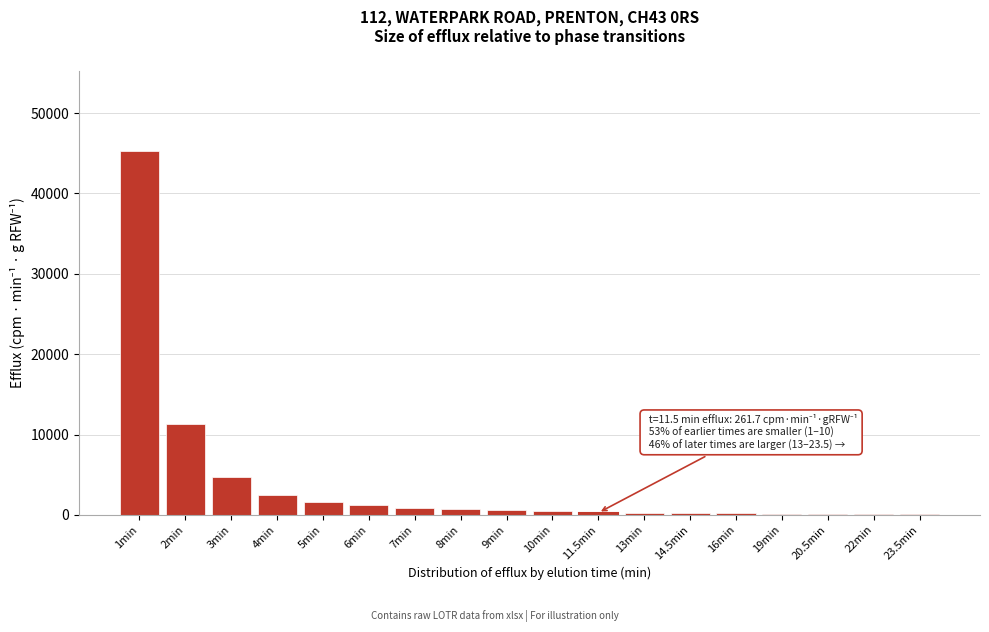

What is the sum of all values?

70538.5